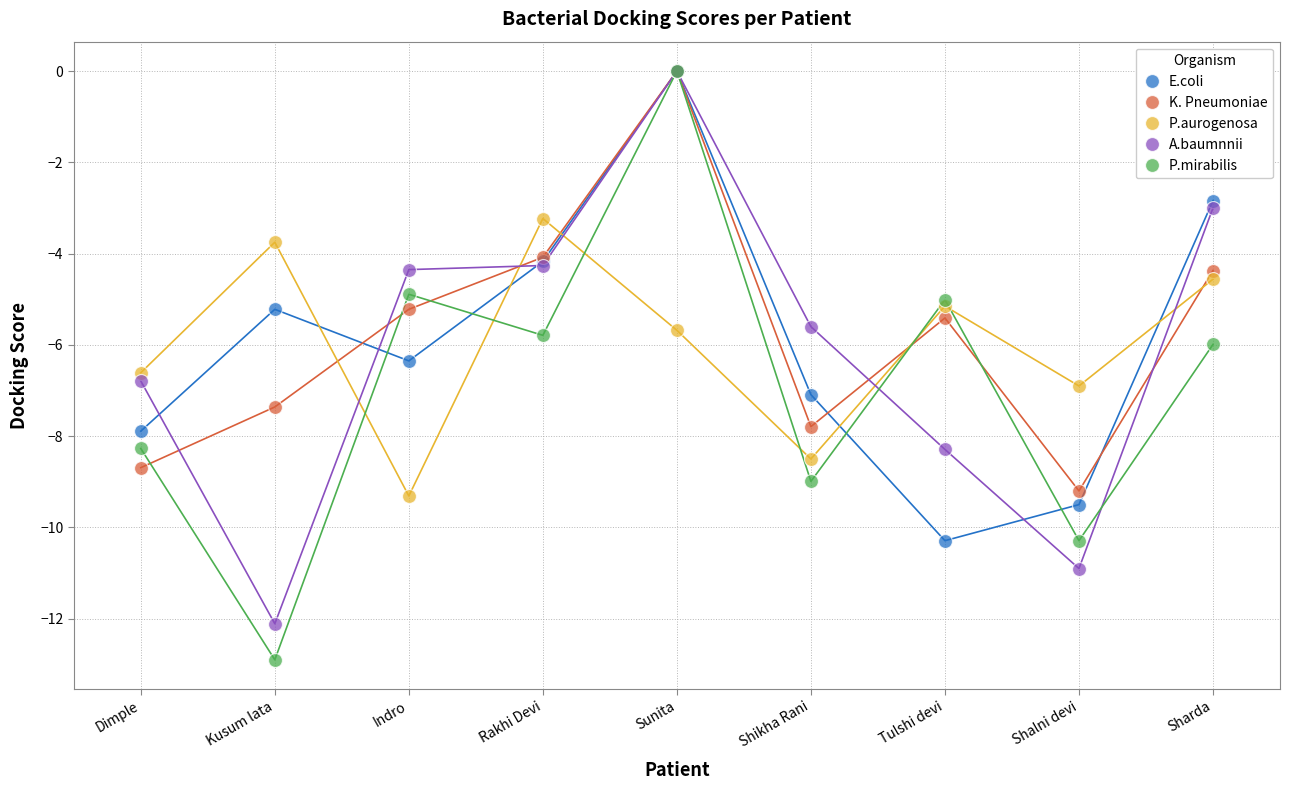

At which category is the sum across all series the highest?

Sunita